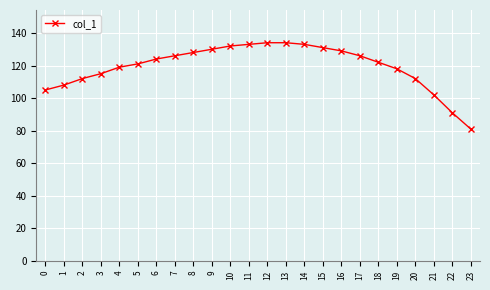

The value at 7 is 126. True or false?

True